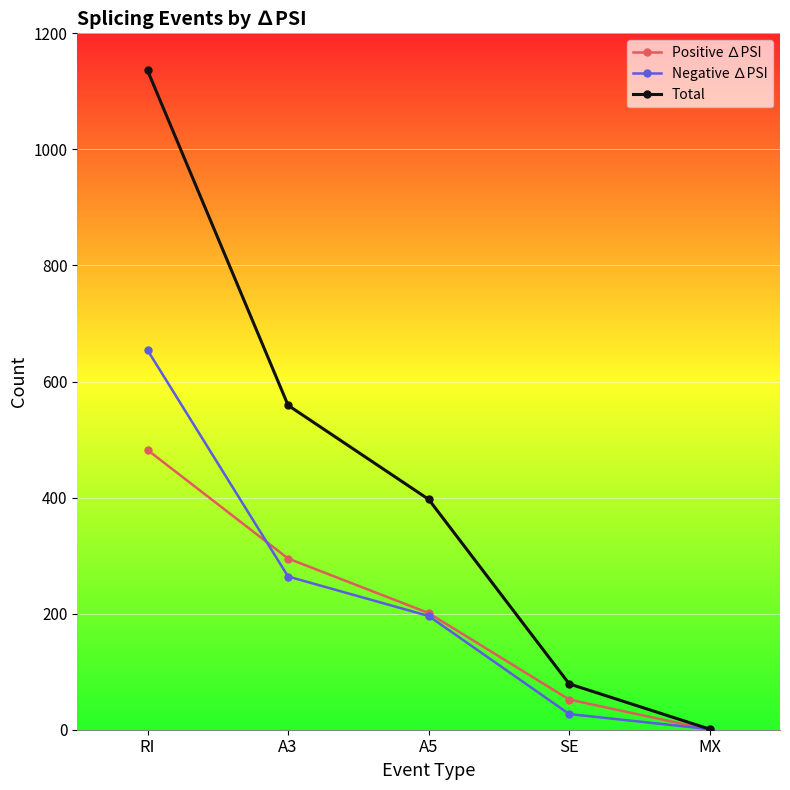

What is the minimum value for Negative ∆PSI?

1